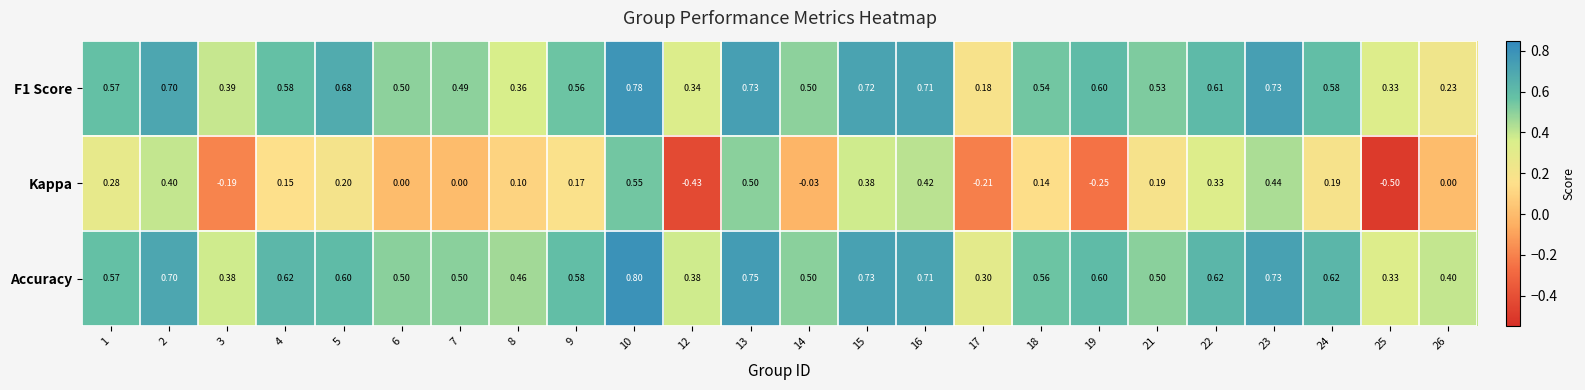

What is the total value across all series at 22?

1.6